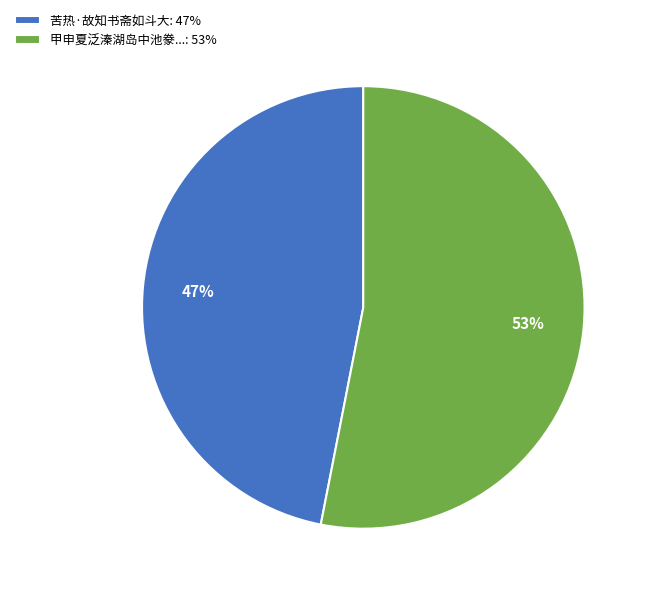

The 苦热·故知书斋如斗大: 47% slice represents 47% of the pie. True or false?

True